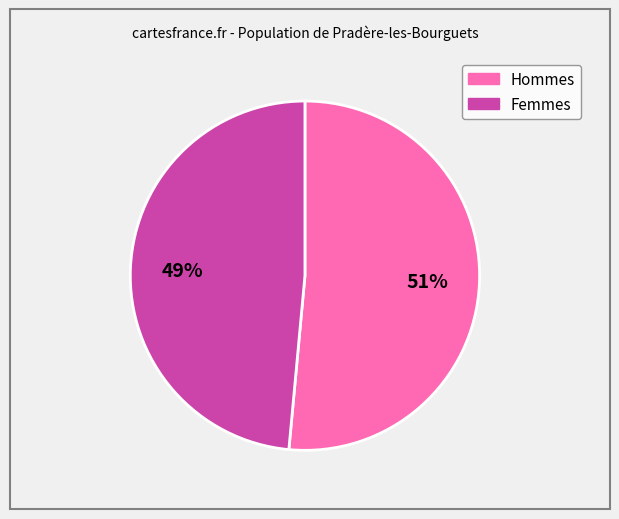

How many slices are in this pie chart?

2